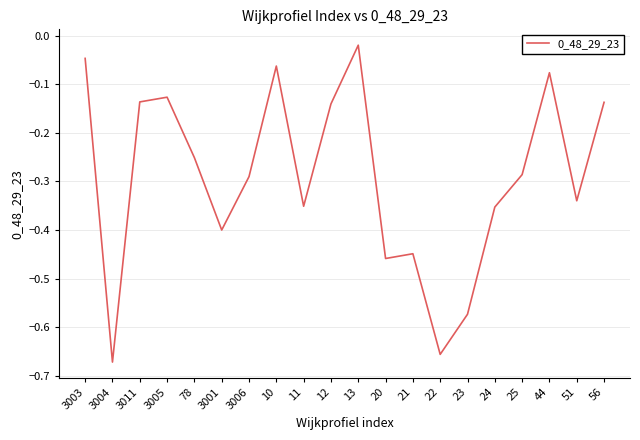

The value at 22 is -0.2. True or false?

False